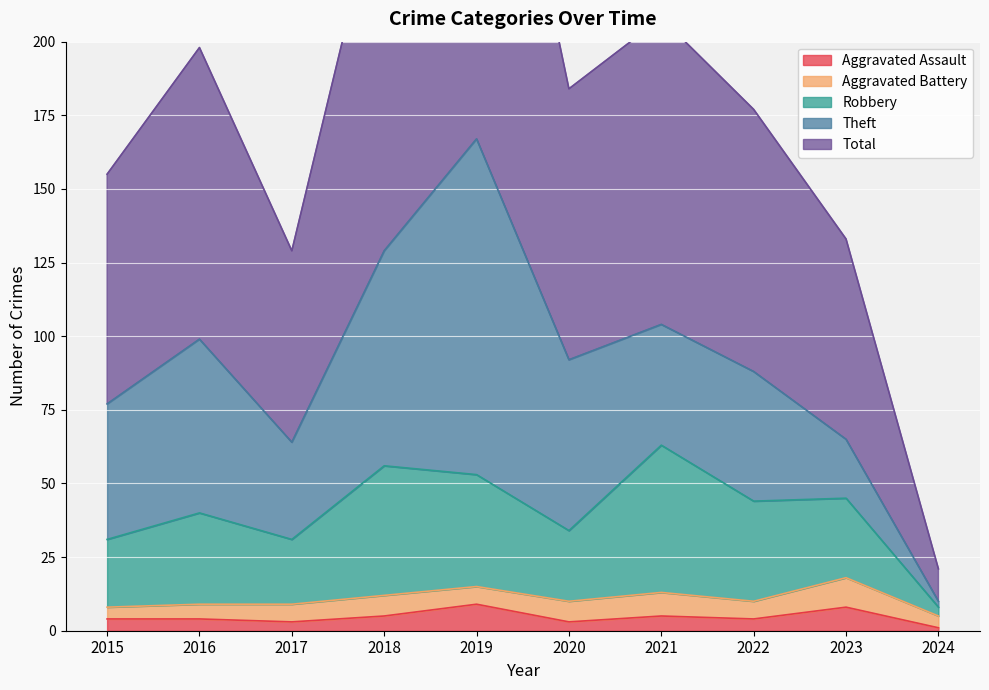

What is the highest value of the Aggravated Assault series?

9